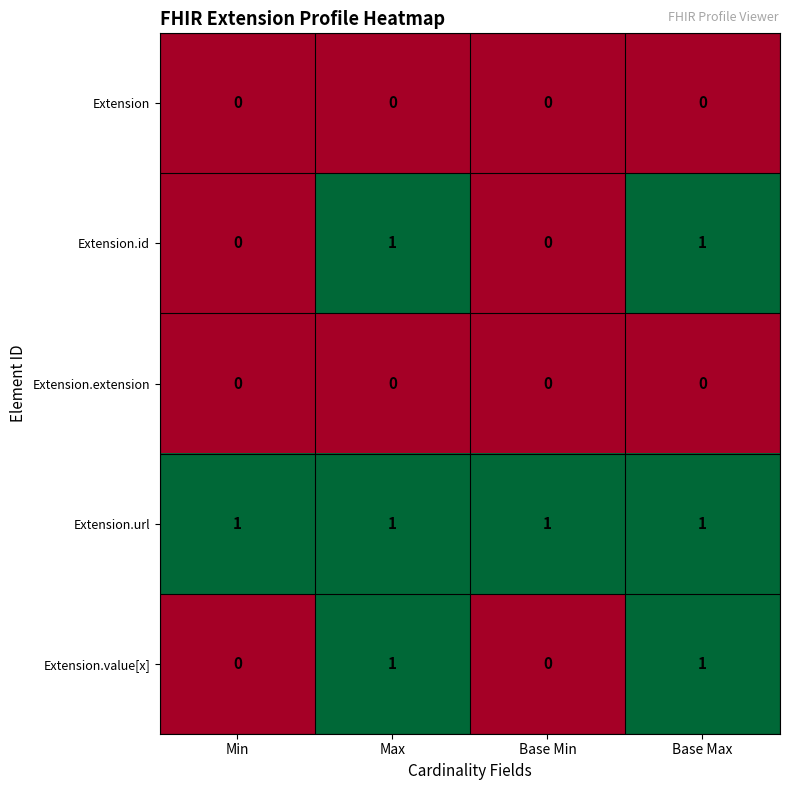

Count the Extension.id values in the range 0 to 1.

4